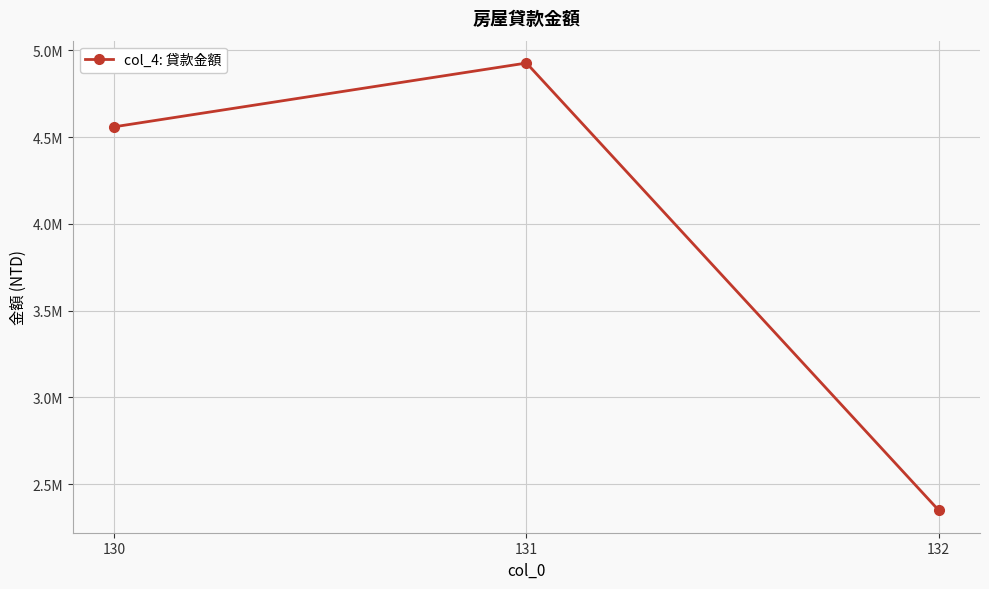

Which label corresponds to the smallest value in the chart?

132